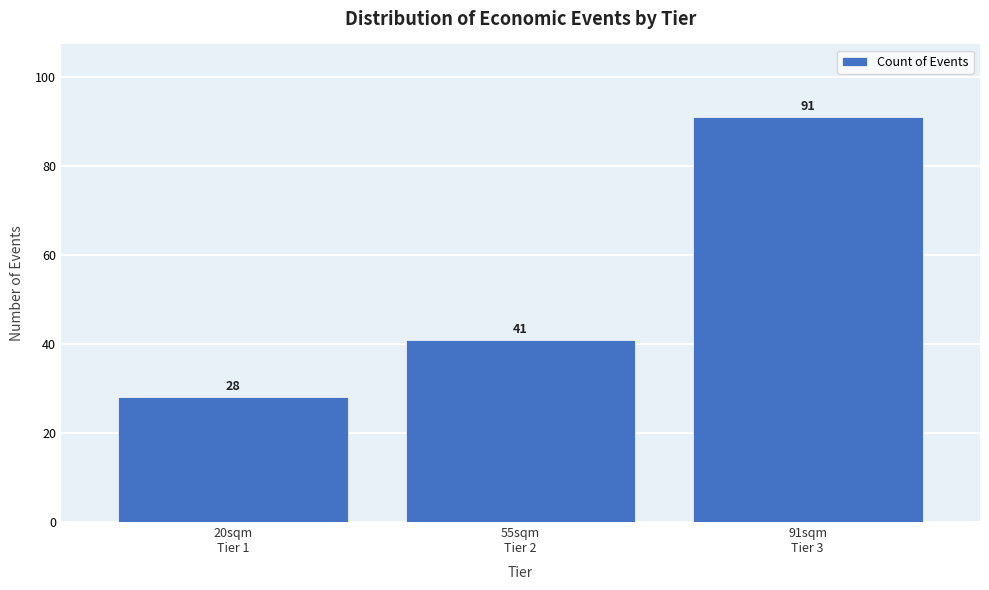

Reading left to right, transcribe all the data shown in this chart.

28	41	91